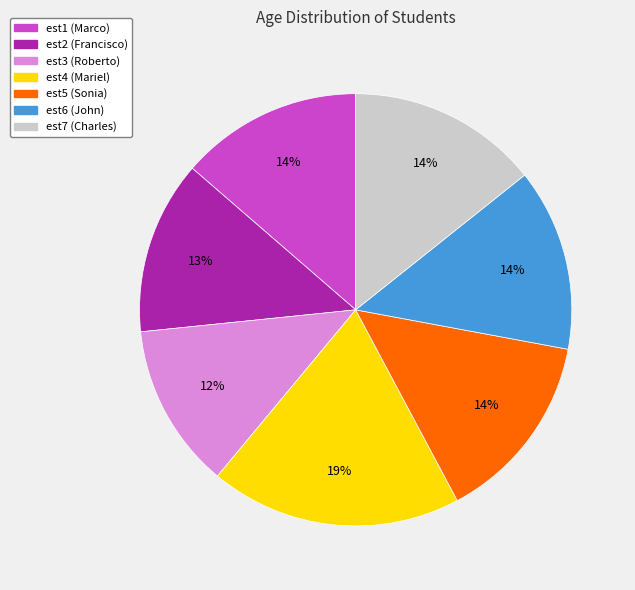

Do est4 (Mariel) and est2 (Francisco) together represent more than half of the pie?

No